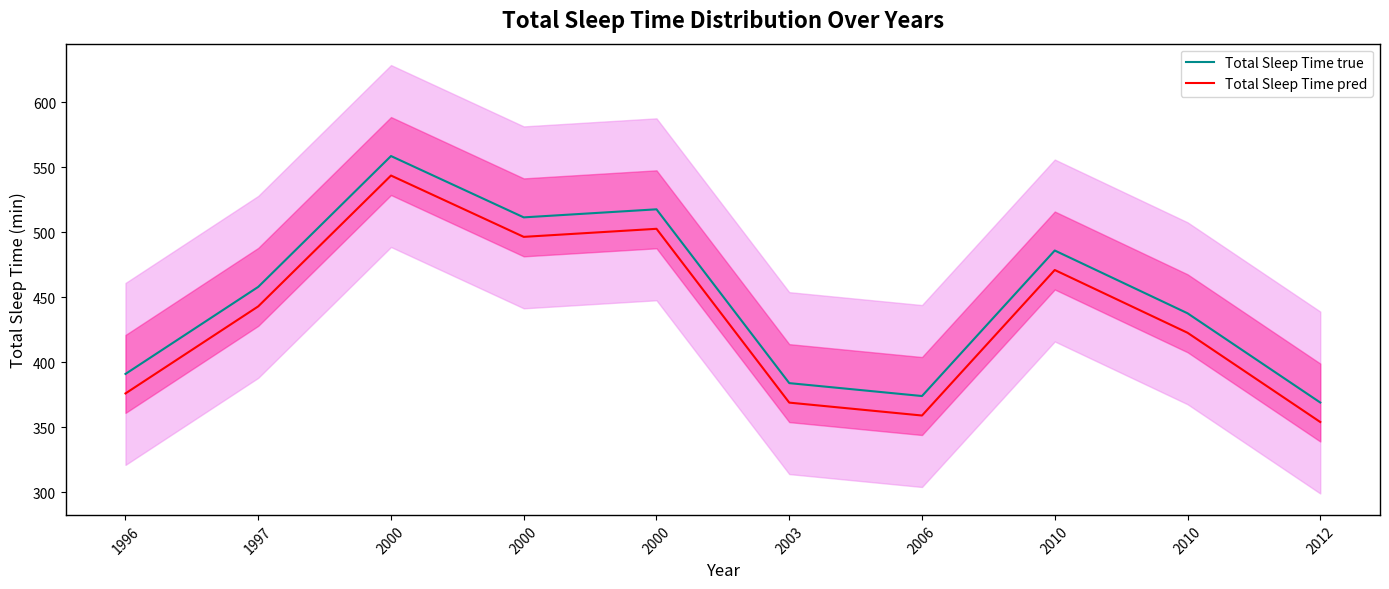

Reading left to right, transcribe all the data shown in this chart.

Total Sleep Time true: 391.0	458.0	558.7	511.5	517.7	383.9	374.0	486.0	437.7	369.0
Total Sleep Time pred: 376.0	443.0	543.7	496.5	502.7	368.9	359.0	471.0	422.7	354.0